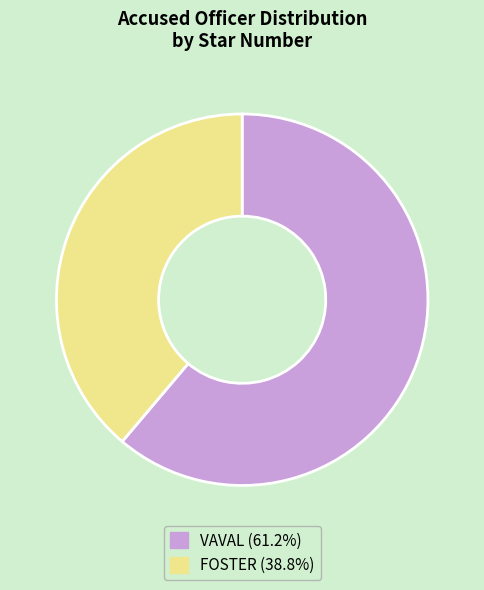

Which category has the smallest portion of the pie?

FOSTER